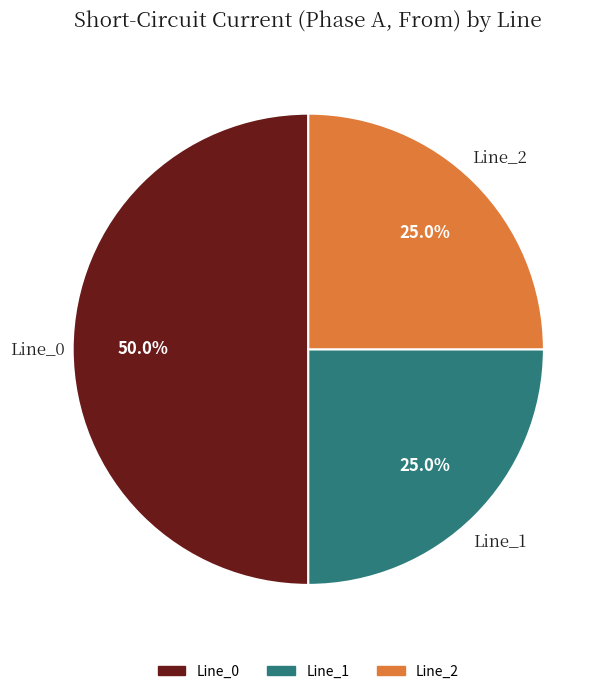

To the nearest percent, what is the difference between the Line_0 and Line_1 slice percentages?

25%